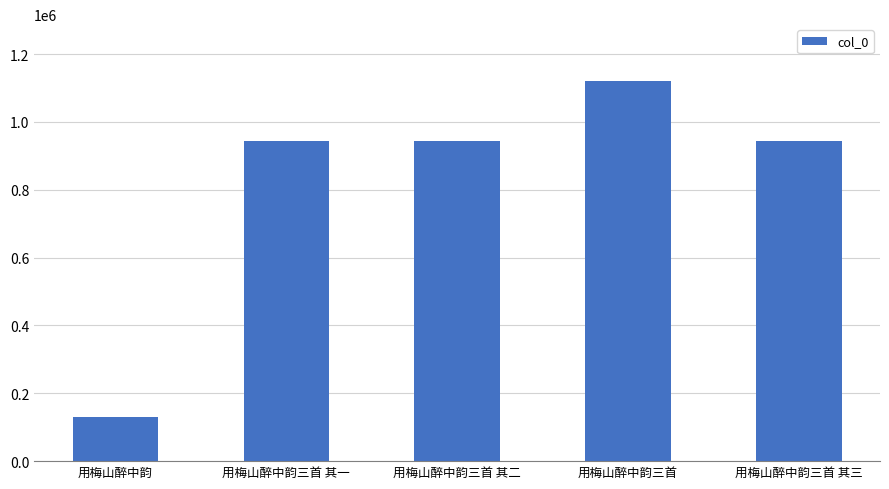

What is the greatest value displayed?

1119992